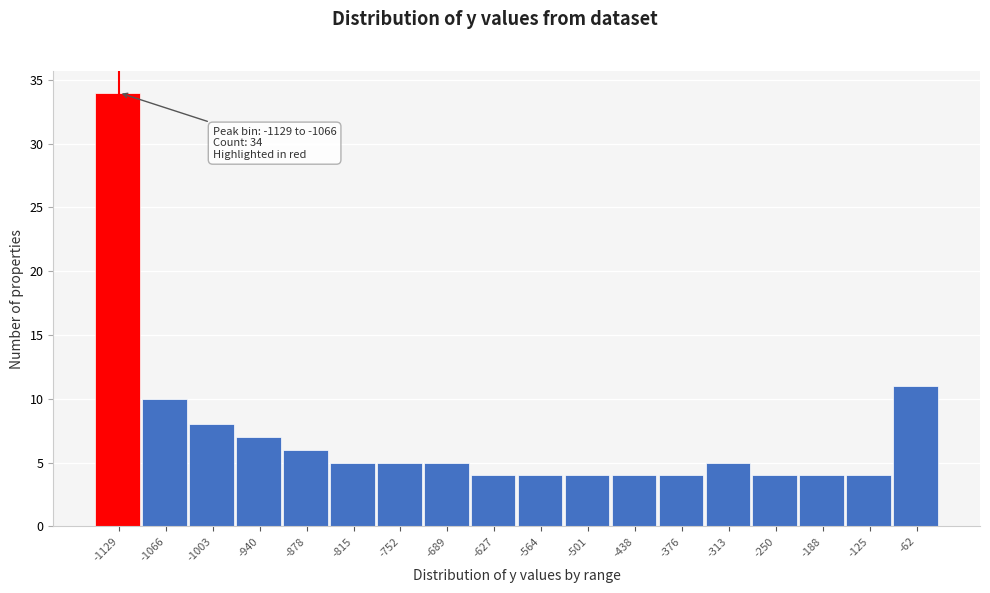

Reading right to left, extract all data points from this chart.

11	4	4	4	5	4	4	4	4	4	5	5	5	6	7	8	10	34